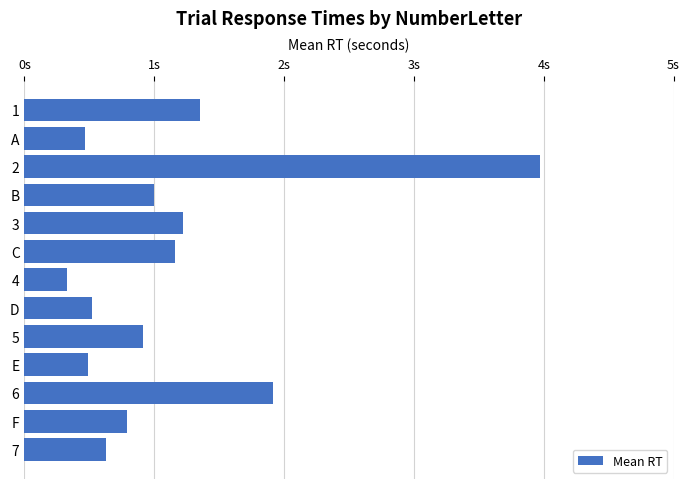

What is the minimum value shown in the chart?

0.3